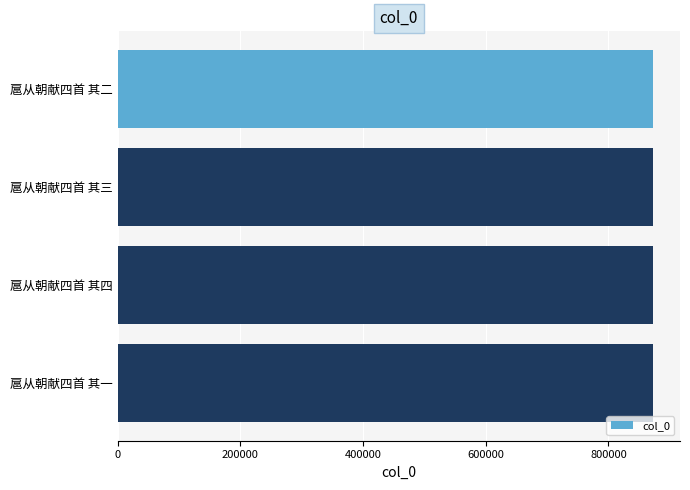

Is it true that the value at 扈从朝献四首 其四 is 872995?

True